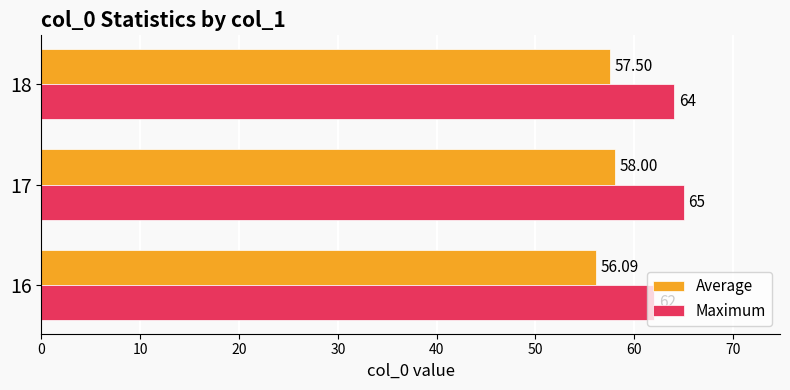

Between 16 and 17, which series saw the biggest shift?

Maximum